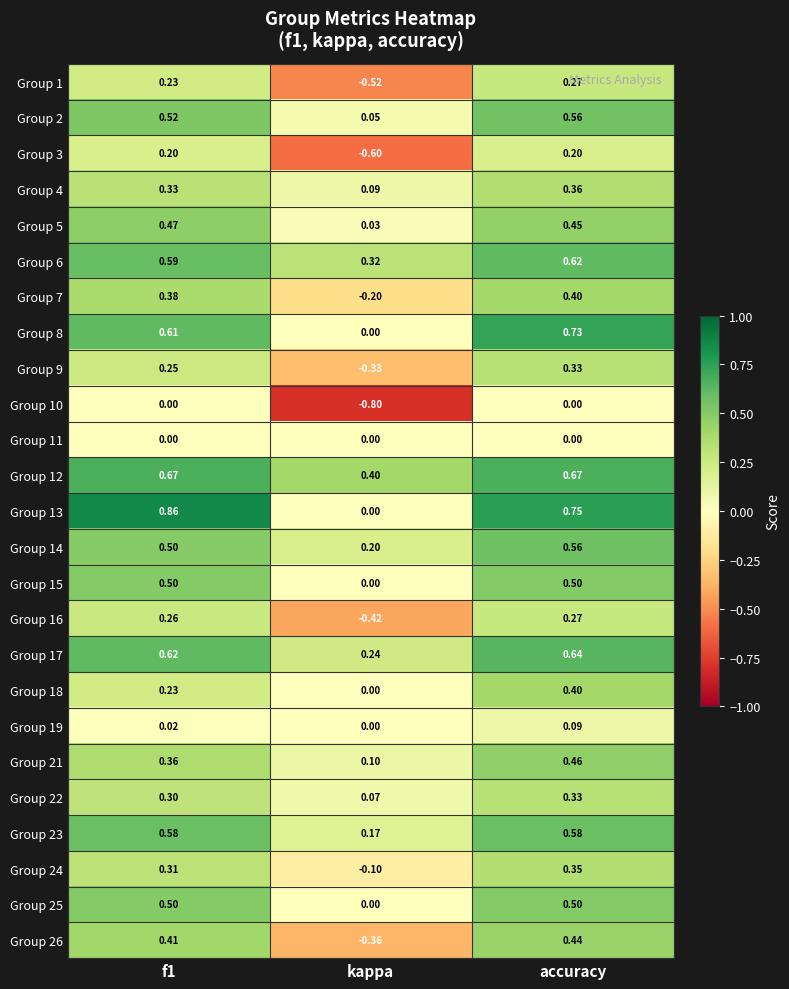

How many data points in Group 24 are above 0?

2